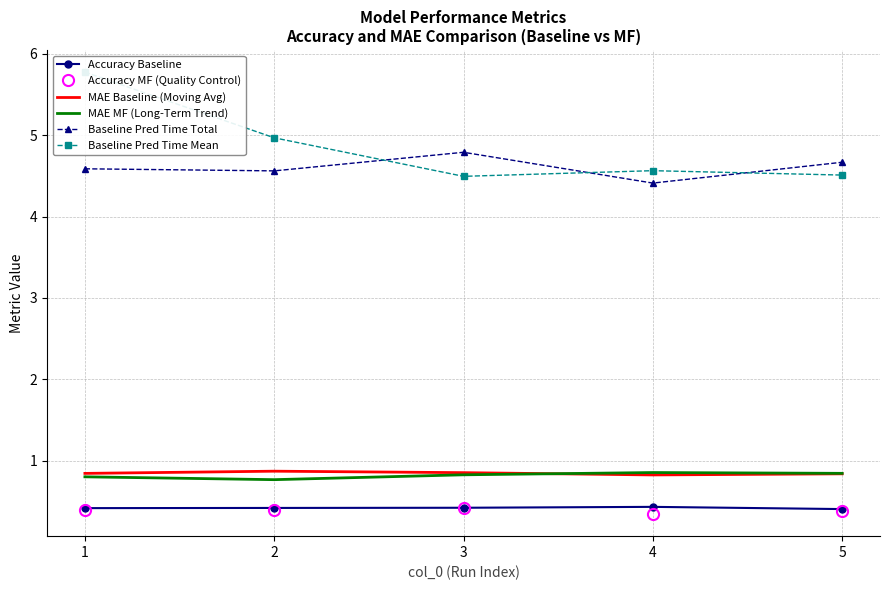

The Accuracy MF (Quality Control) series shows 0.3 at 4. True or false?

True